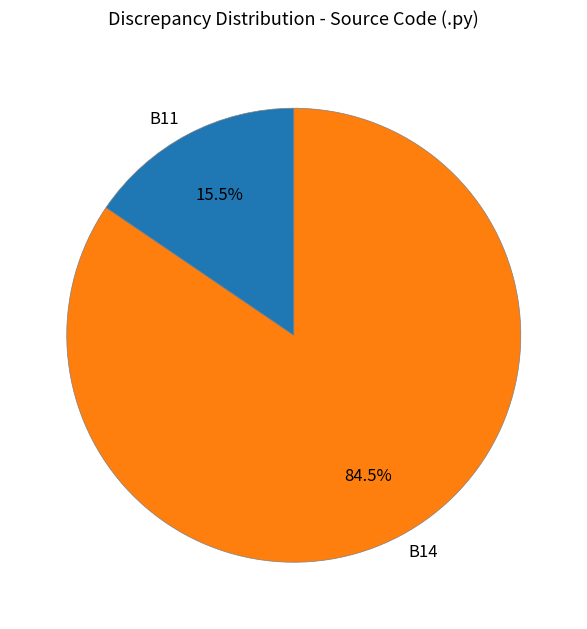

Which category has the biggest portion of the pie?

B14